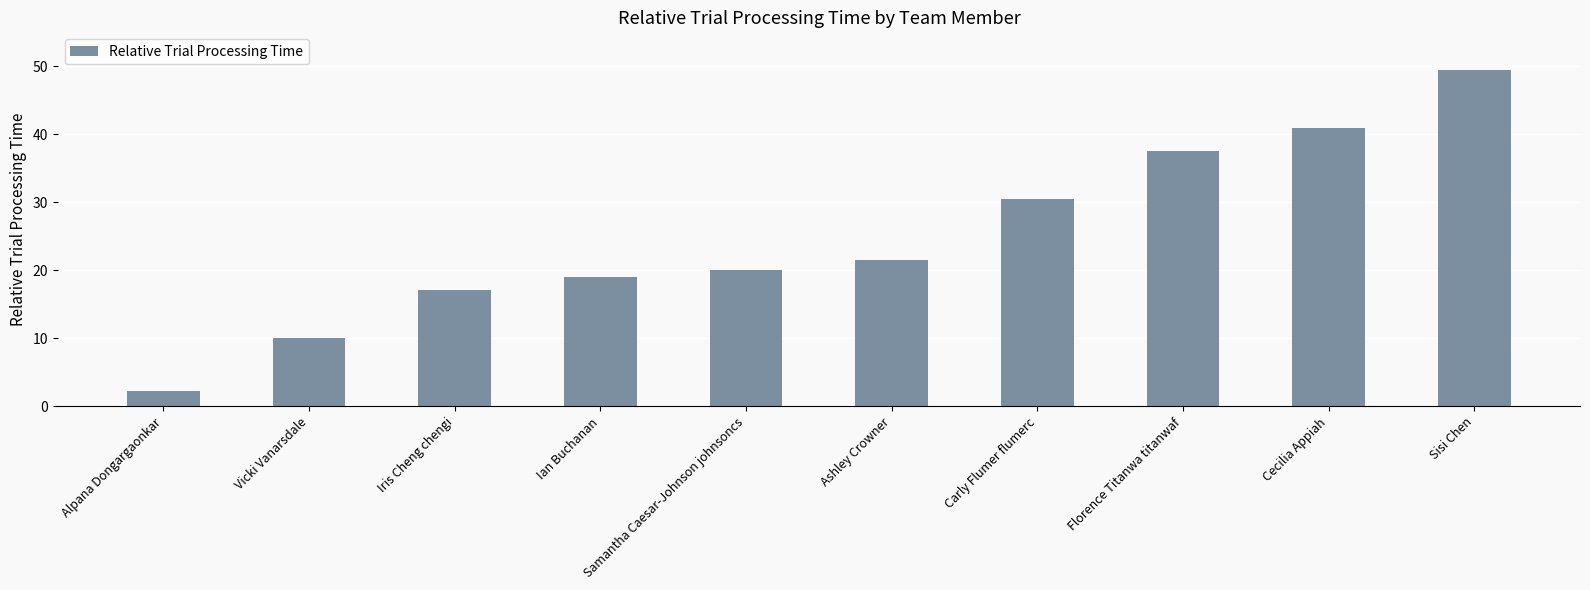

What is the label of the 1st bar from the right?

Sisi Chen